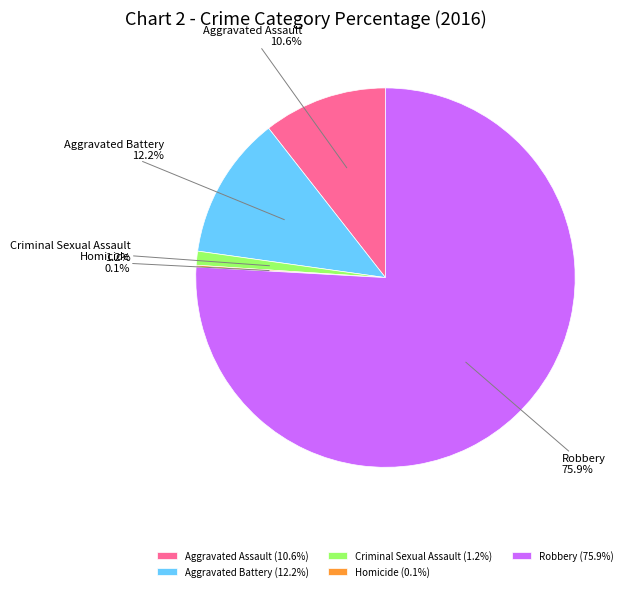

Is Aggravated Battery the majority of the pie?

No